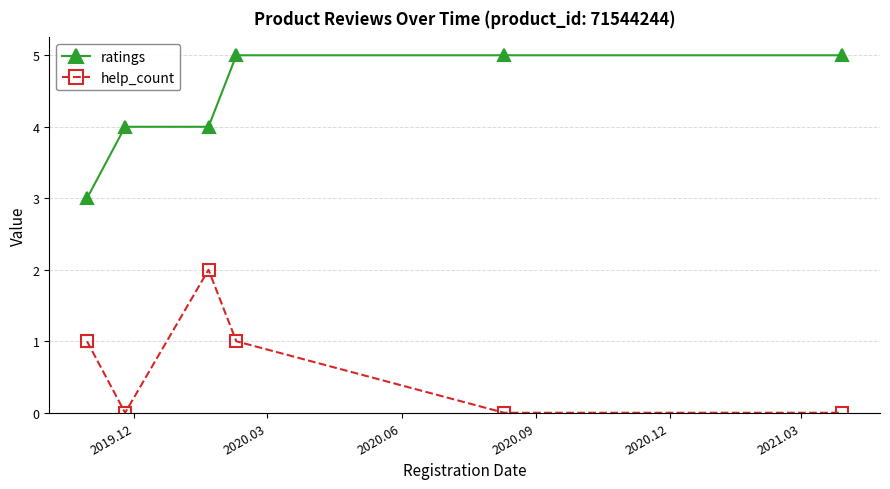

Reading left to right, extract all data points from this chart.

ratings: 3	4	4	5	5	5
help_count: 1	0	2	1	0	0